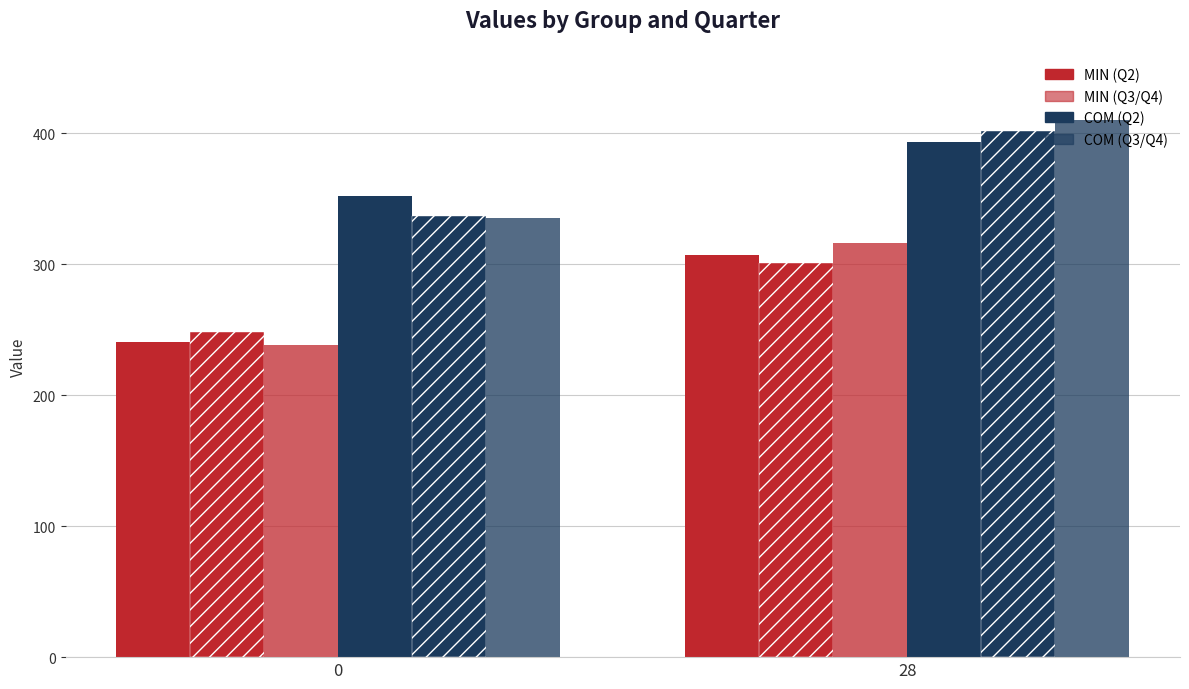

How many categories are shown in the chart?

2